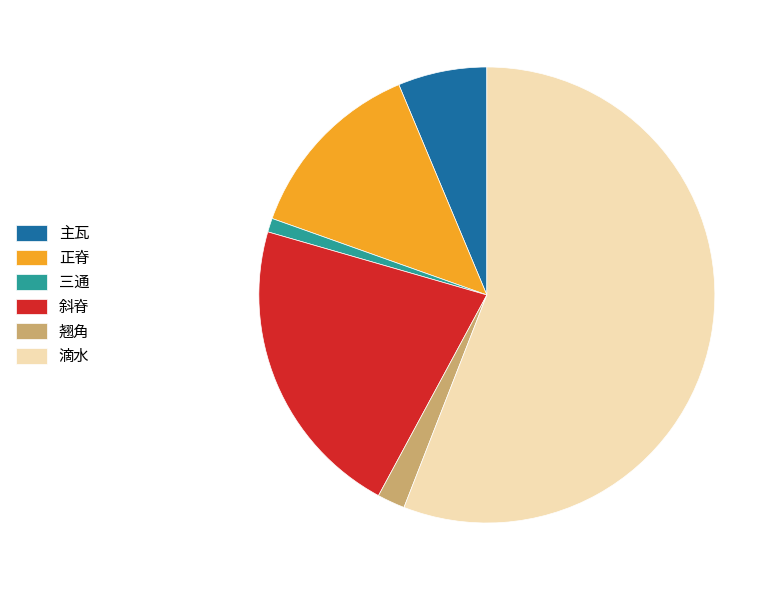

Which slice is the smallest?

三通